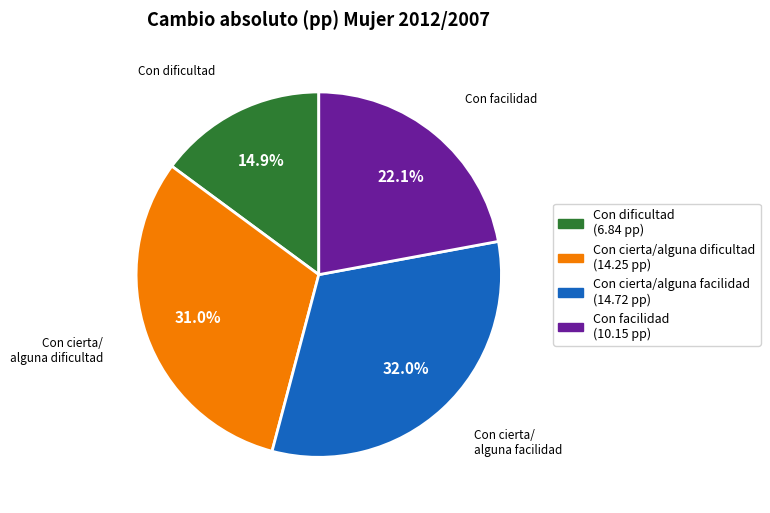

Does any single category account for the majority?

No